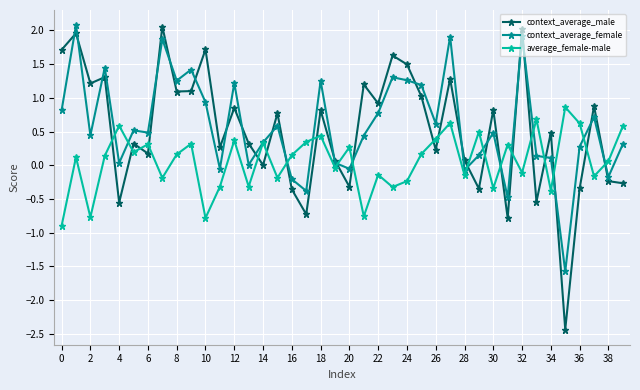

Which series has the widest spread of values?

context_average_male